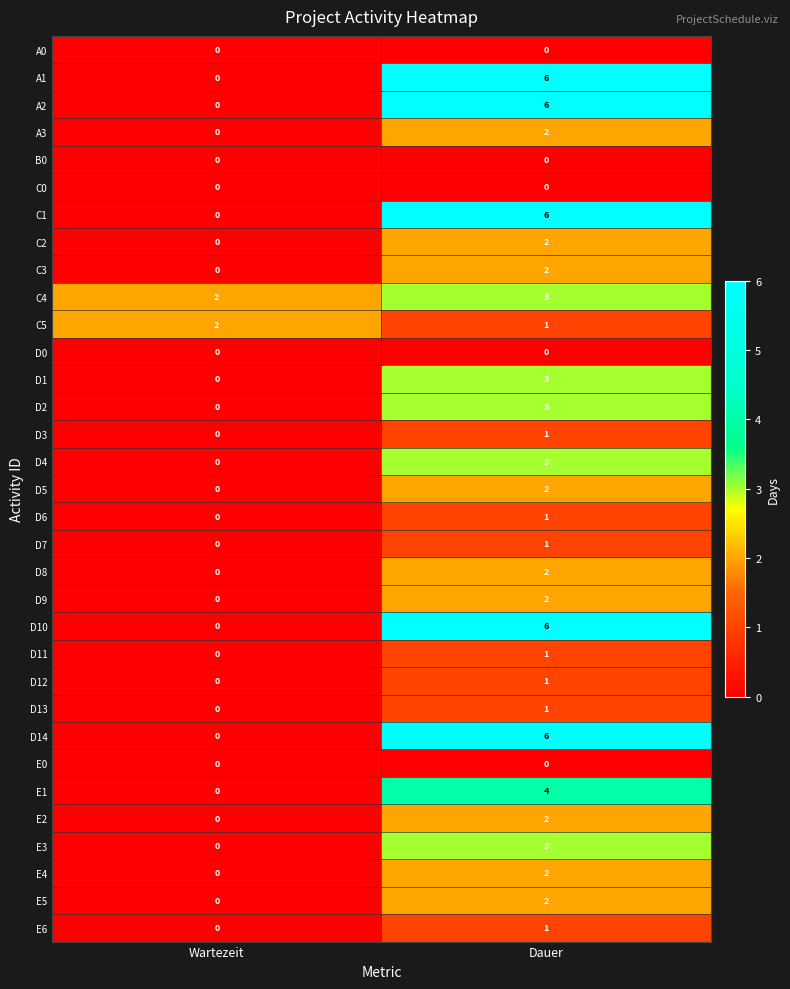

Rank the categories by D2 value from highest to lowest.

Dauer, Wartezeit